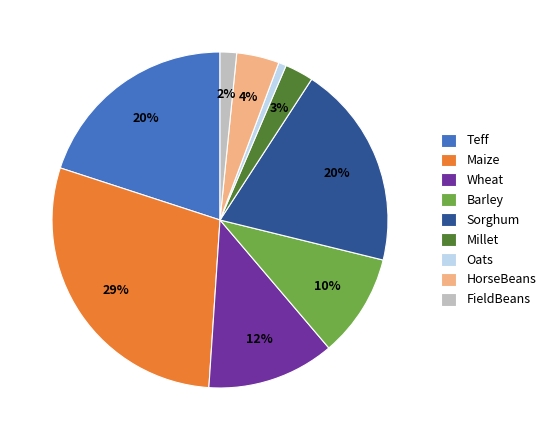

What is the smallest slice in the pie chart?

Oats